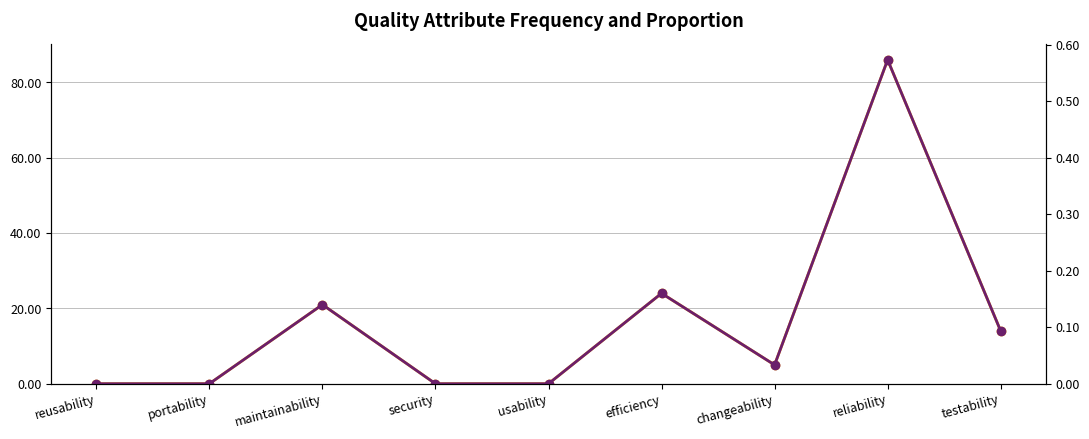

At which category does the chart reach its minimum across all series?

reusability